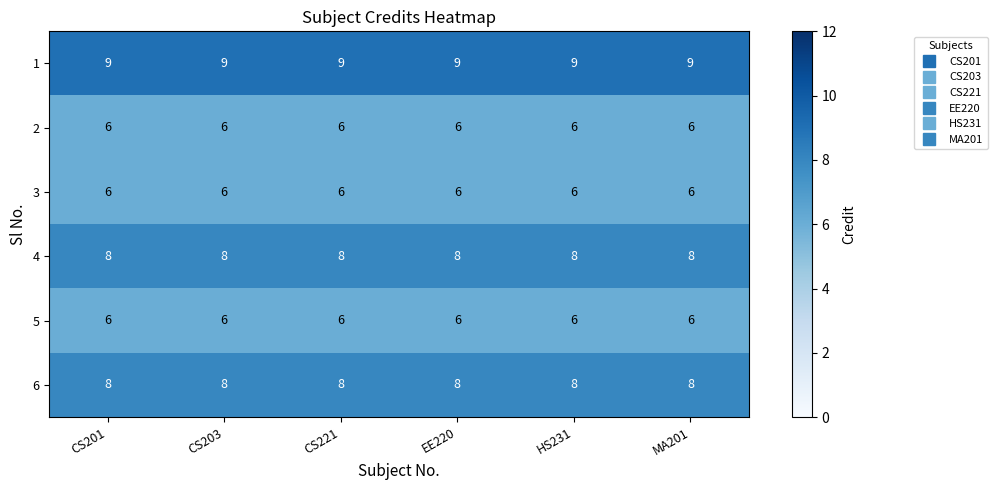

What is the greatest value displayed?

9